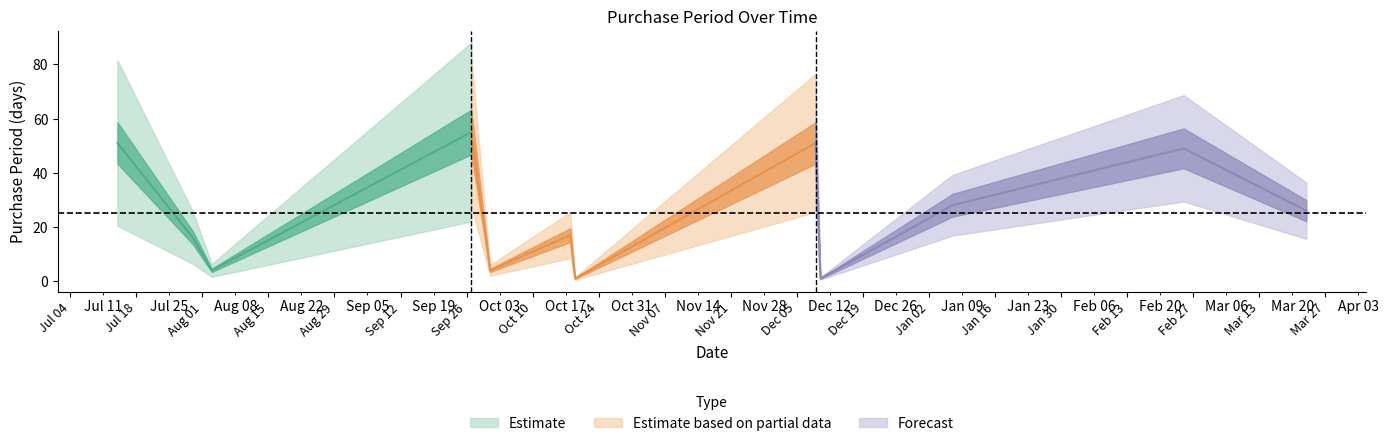

Reading left to right, extract all data points from this chart.

51	16	4	55	4	17	1	51	1	28	49	26